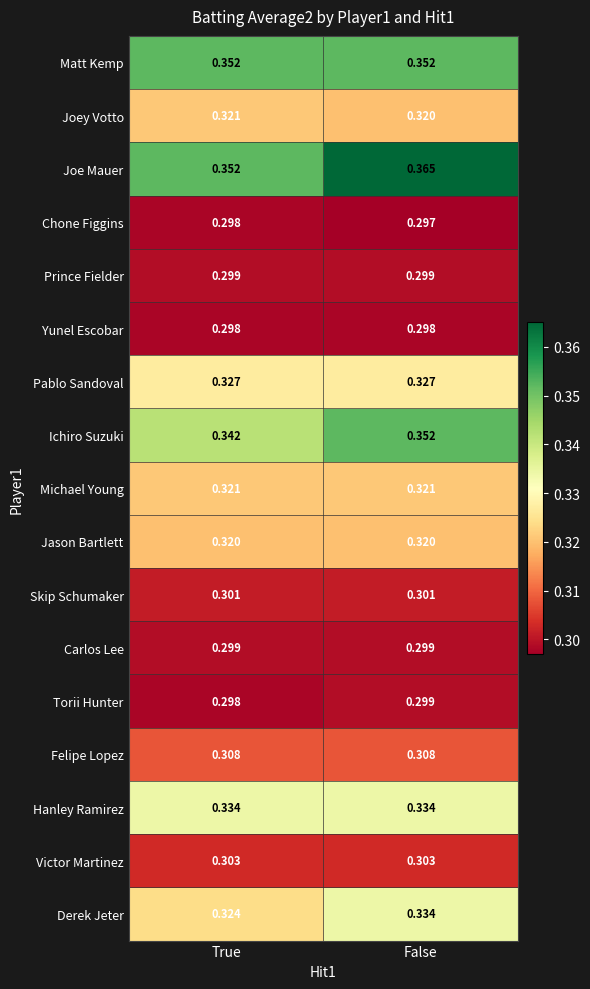

Which category has the highest value across all series?

False